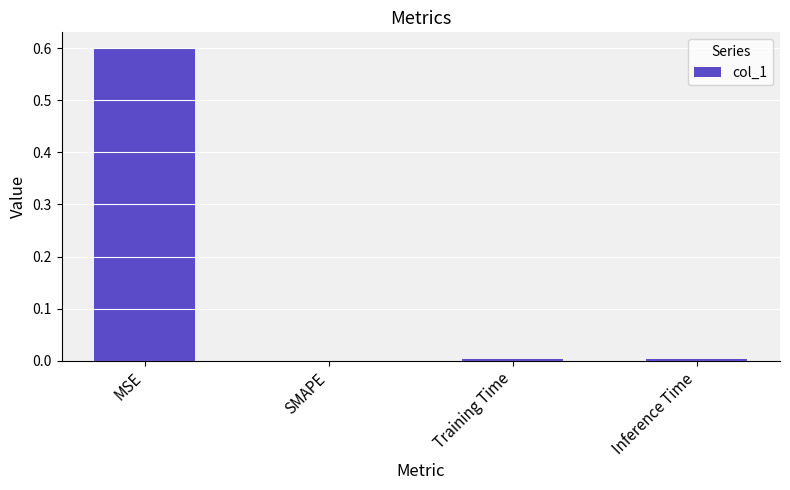

What is the greatest value displayed?

0.6